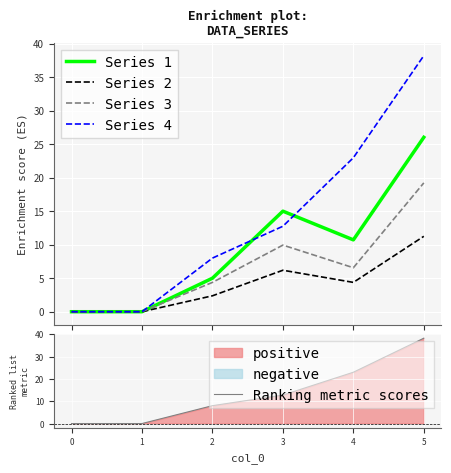

What is the highest value of the Series 3 series?

19.2